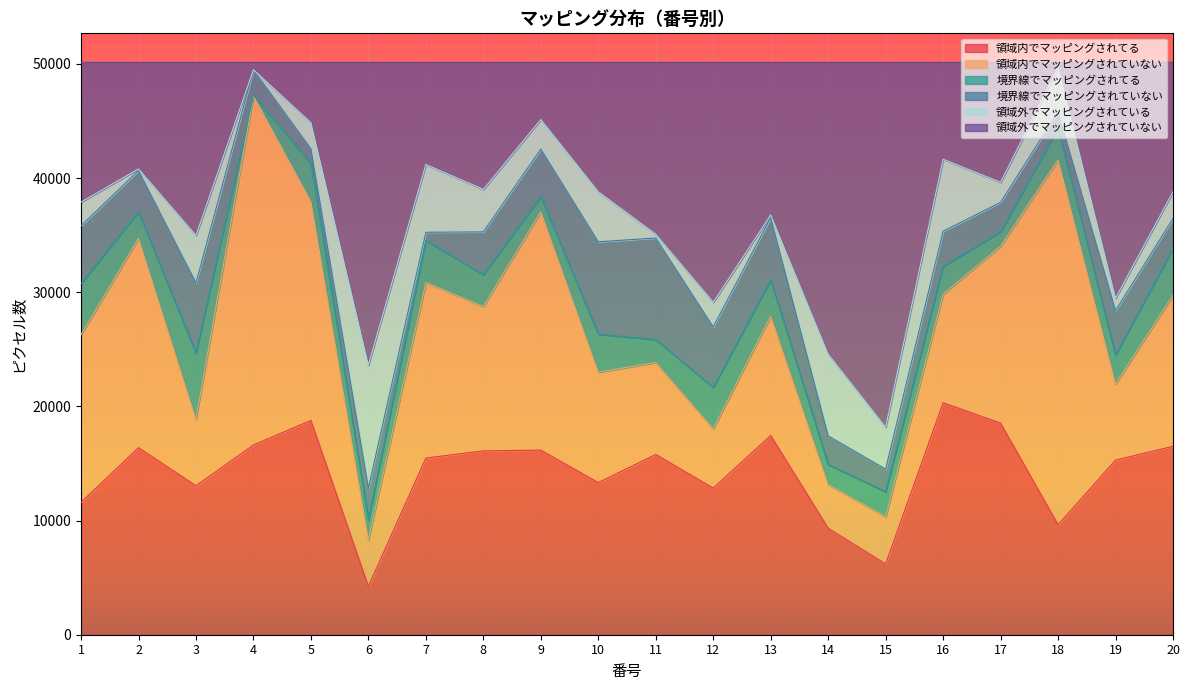

Which series has the largest total across all categories?

領域内でマッピングされてる